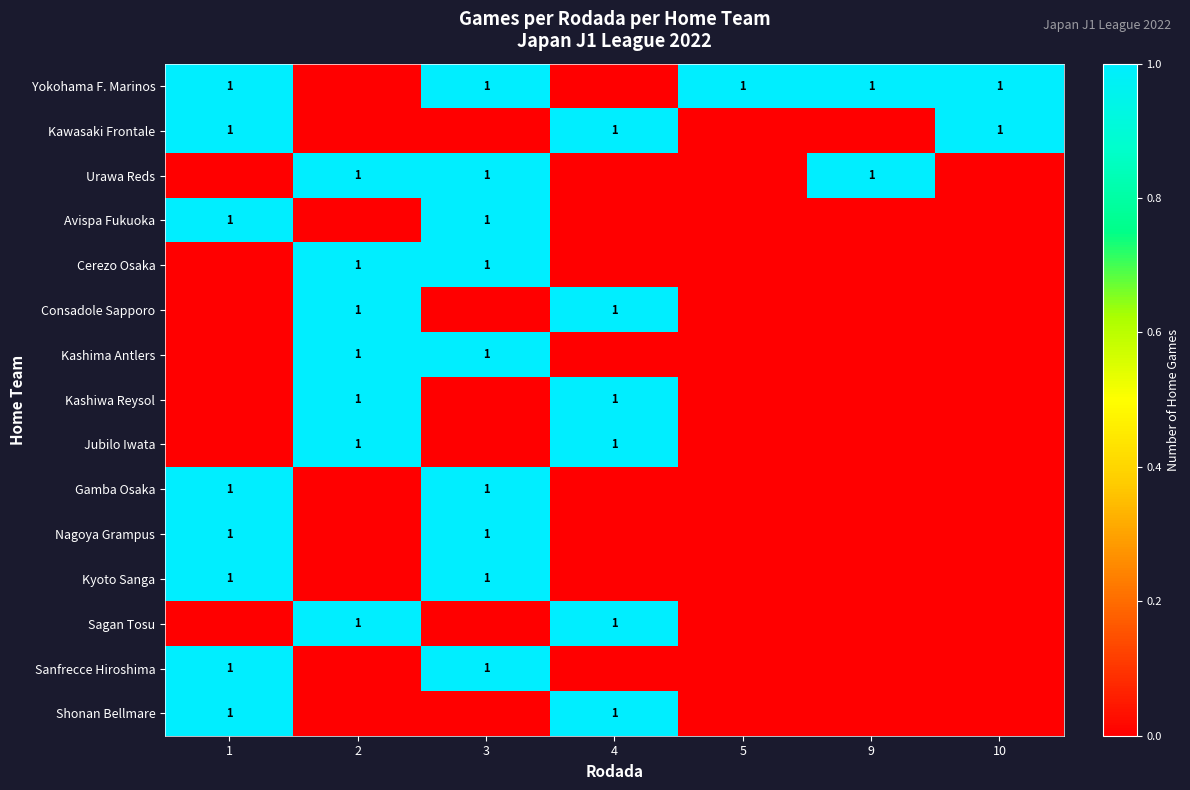

How many data points does each series have?

7